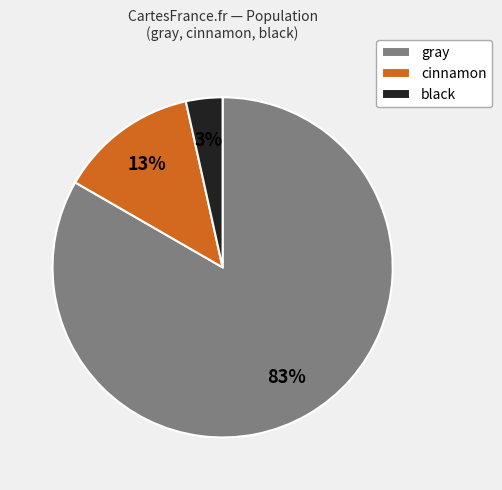

To the nearest percent, what is the combined percentage of cinnamon and gray?

97%